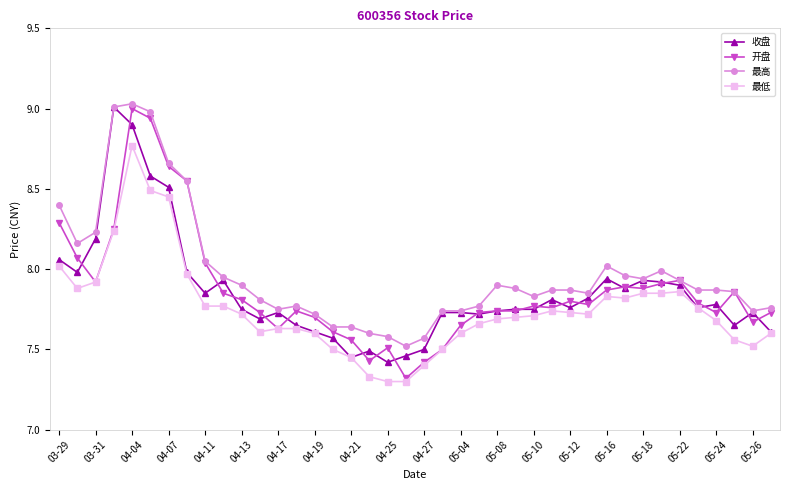

True or false: 最高 and 最低 intersect in this chart.

False